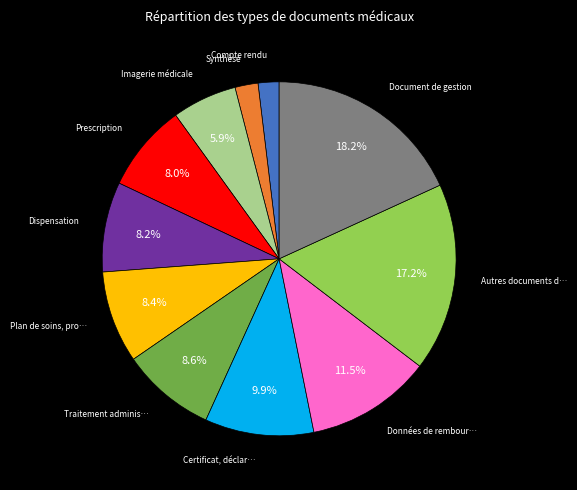

Does any single category account for the majority?

No